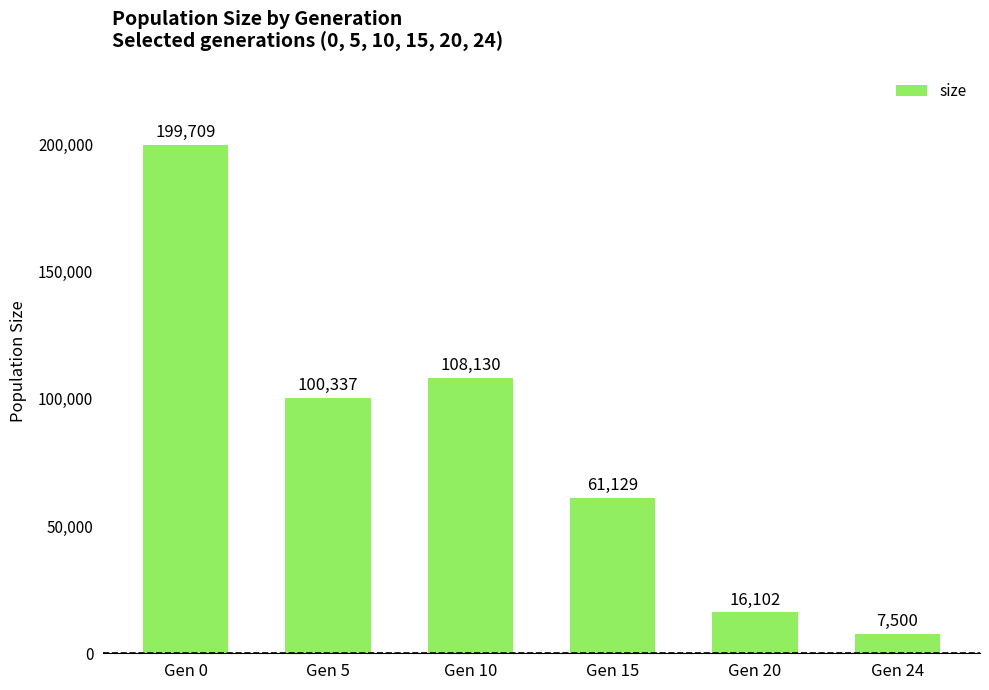

What is the value of the 4th bar from the left?

61129